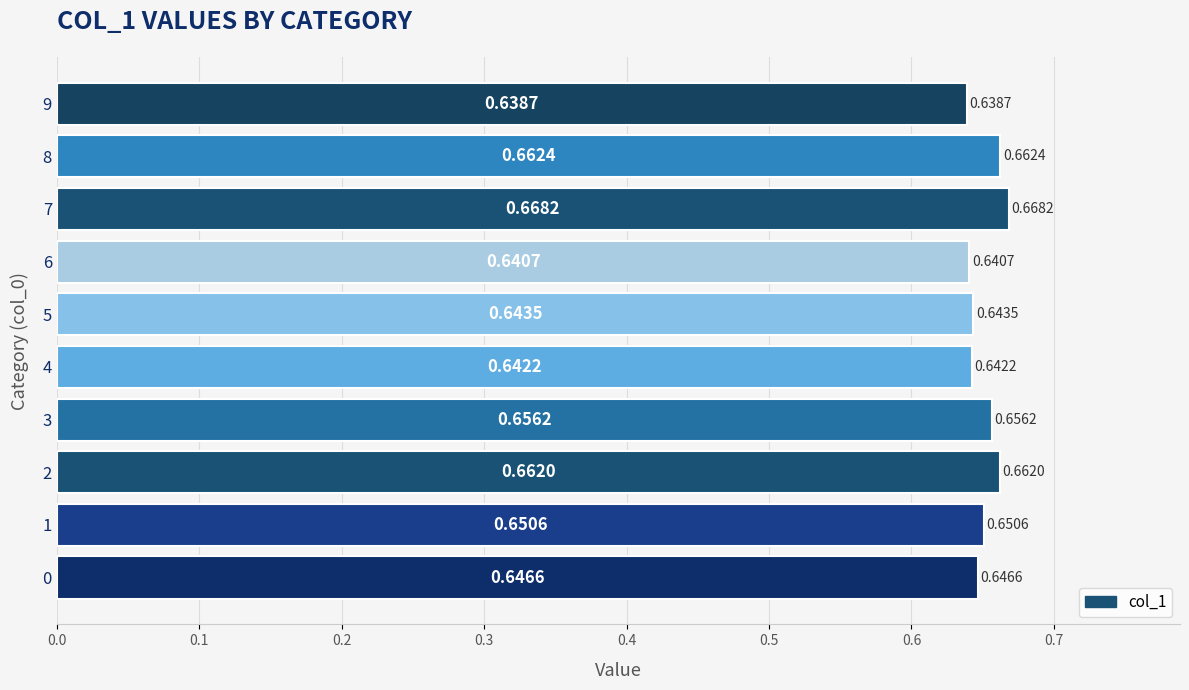

Rank the categories by value from lowest to highest.

9, 6, 4, 5, 0, 1, 3, 2, 8, 7